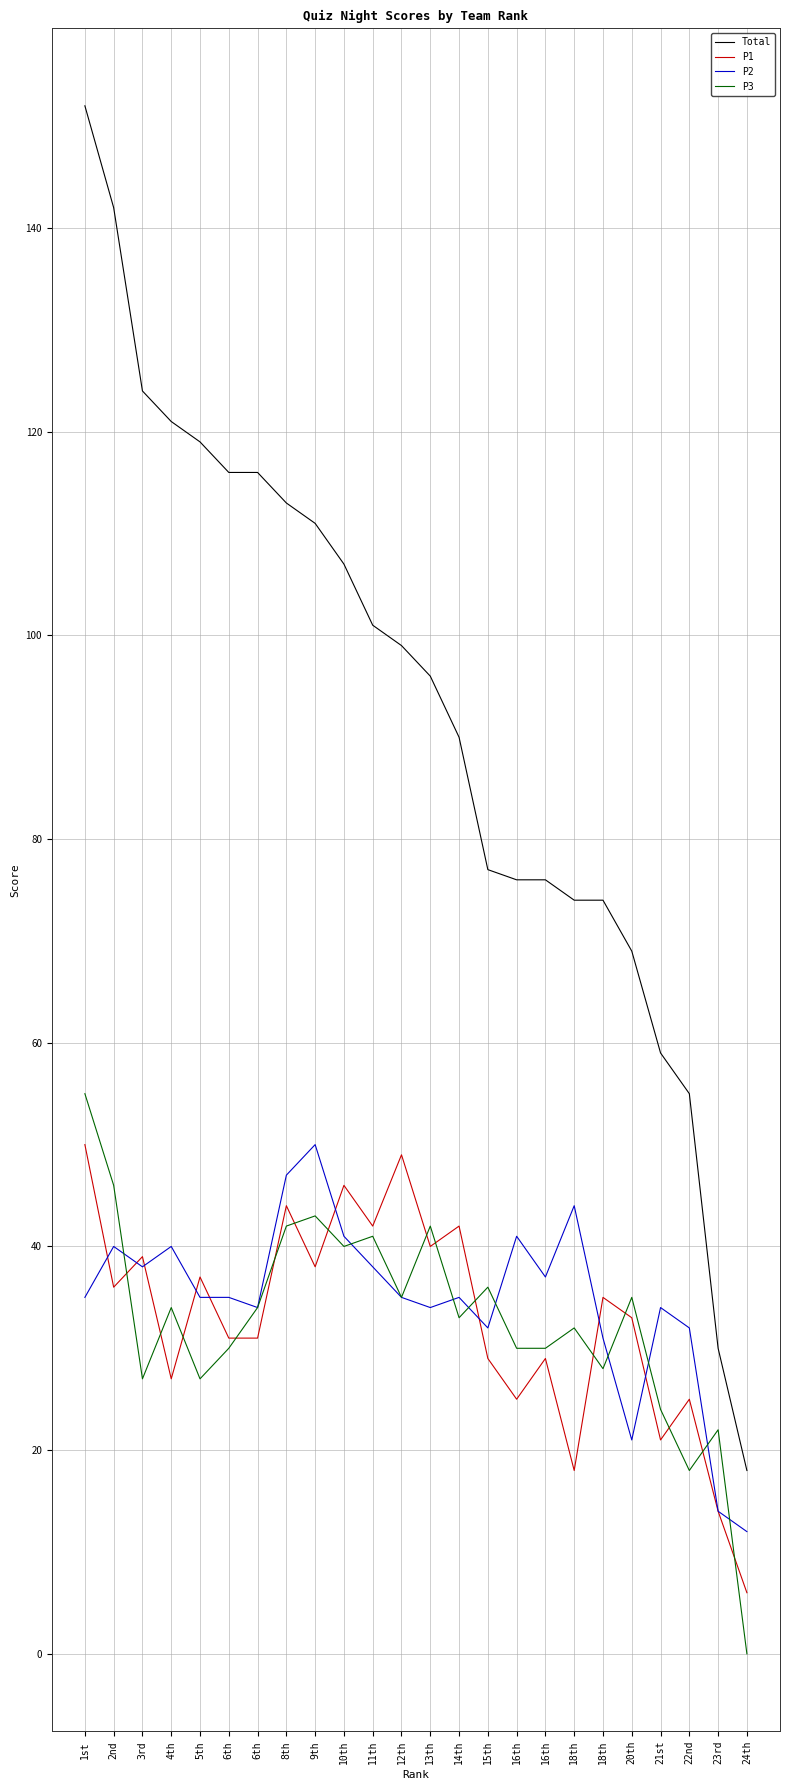

Is the value of Total at 22nd greater than the value of P3 at 1st?

No